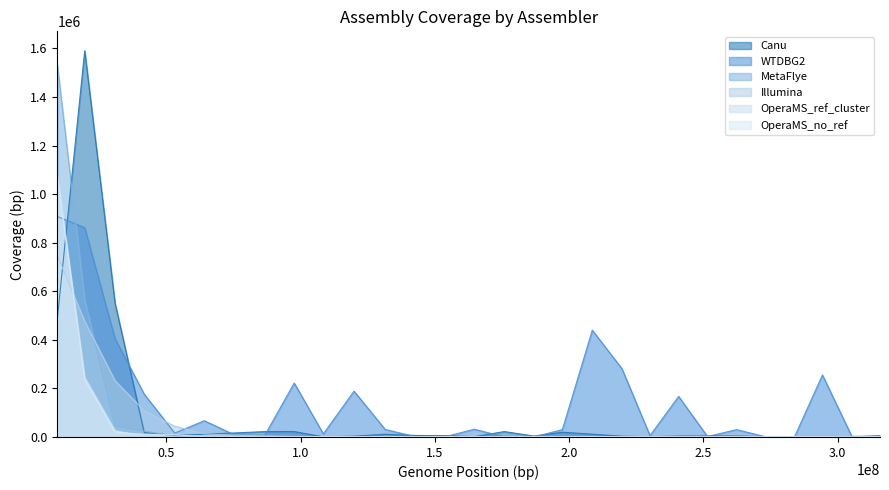

Between 240758760 and 30894046, which is larger?

30894046